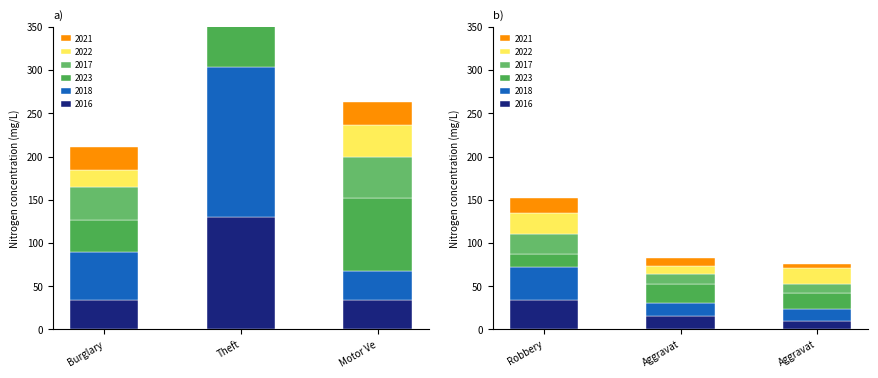

At which label does 2017 reach its minimum?

Aggravated Battery